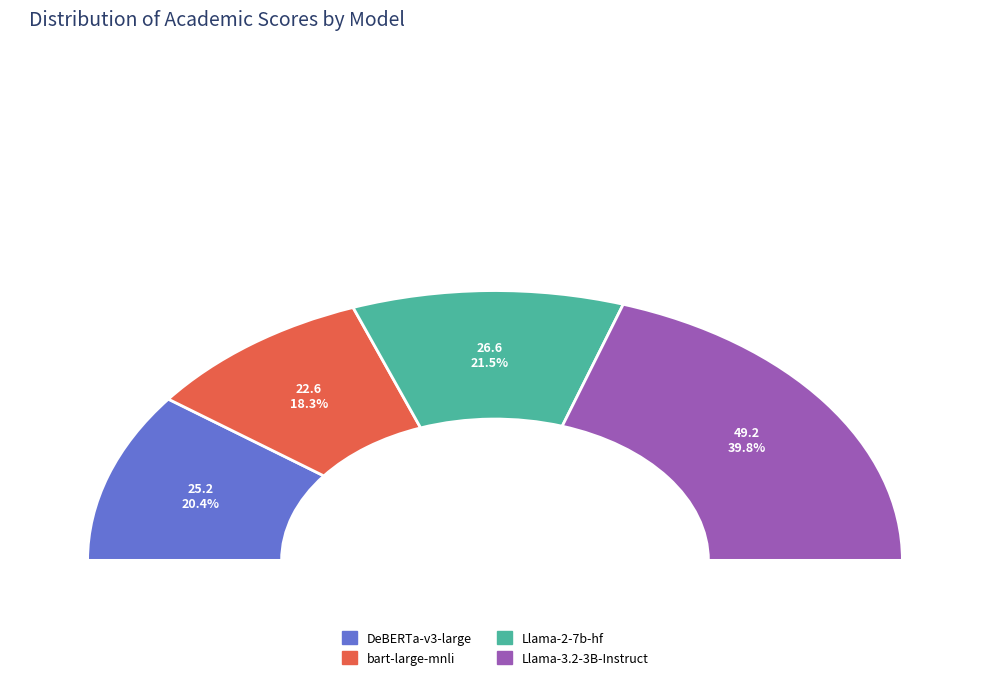

Does DeBERTa-v3-large represent more than half of the total?

No